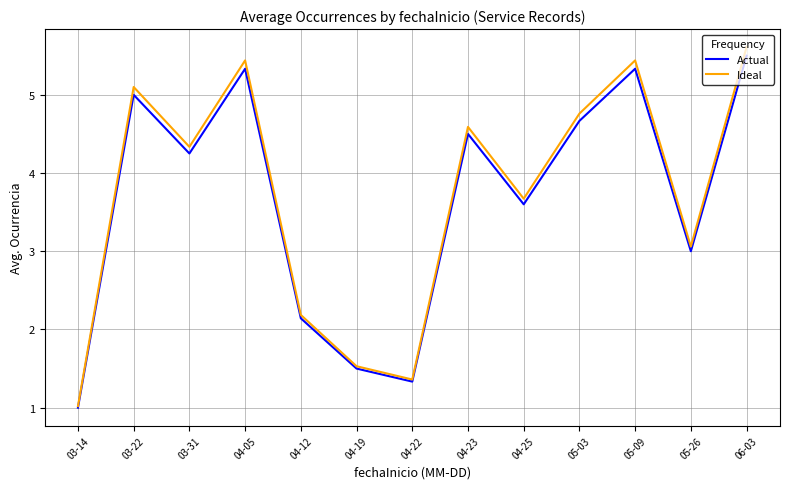

Is it true that Ideal equals 1.5 at 04-19?

True